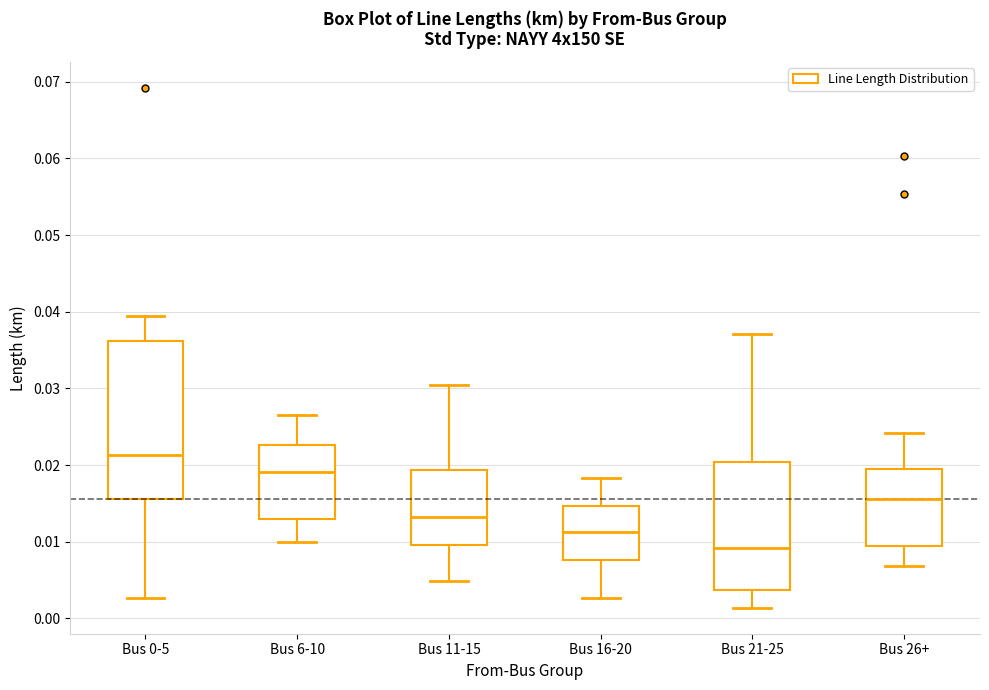

Where does the median line of the box for Bus 0-5 sit on the y-axis? The values are not printed on the chart, so give them approximately, as read against the axis.

0.021